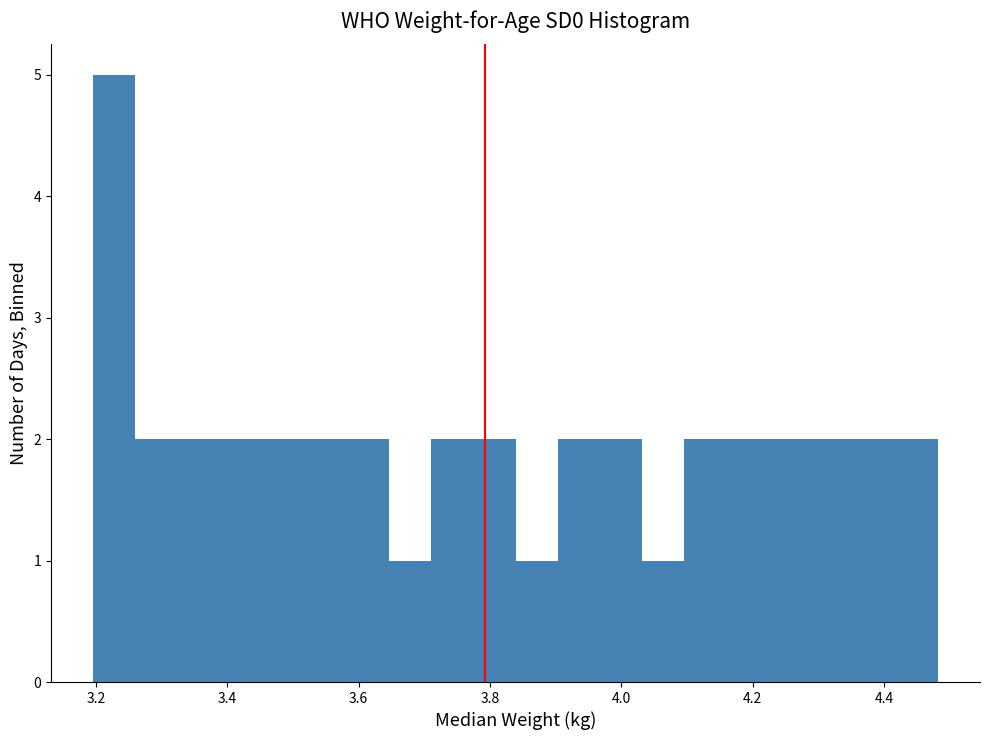

Read against the x-axis, roughly where is the centre of the tallest bar?

3.22